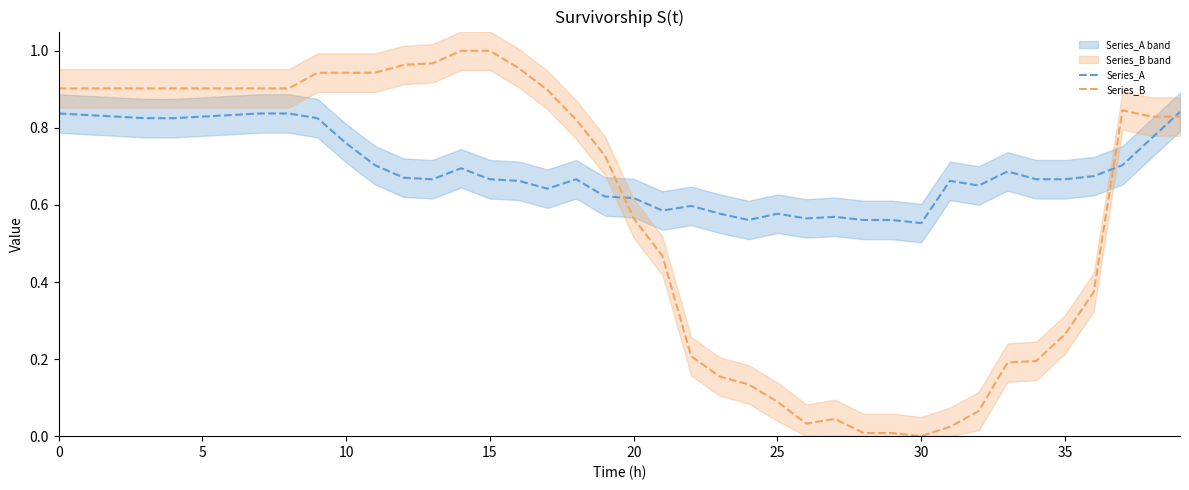

True or false: Series_A has a value of 0.4 at 35.

False